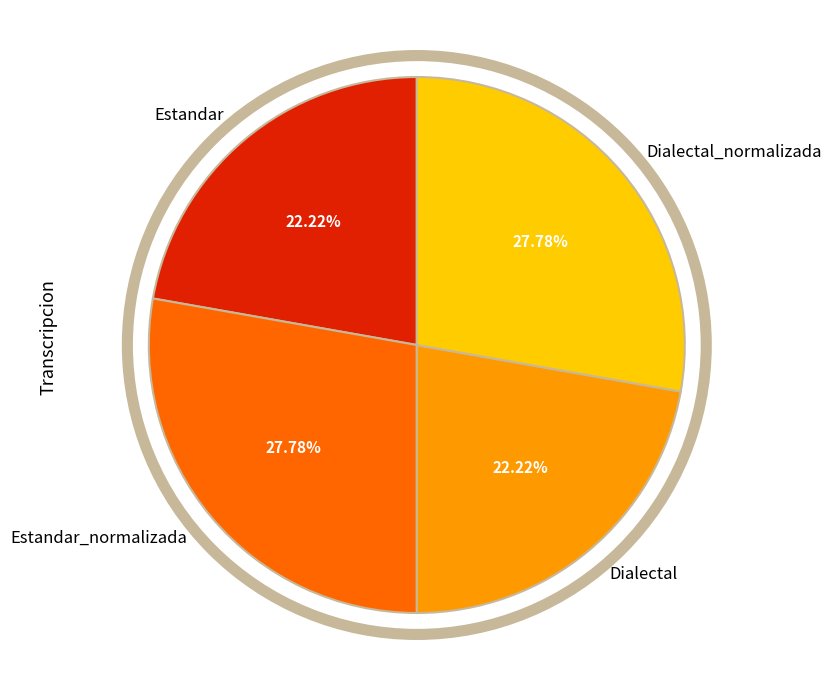

To the nearest percent, what is the average slice percentage?

25%